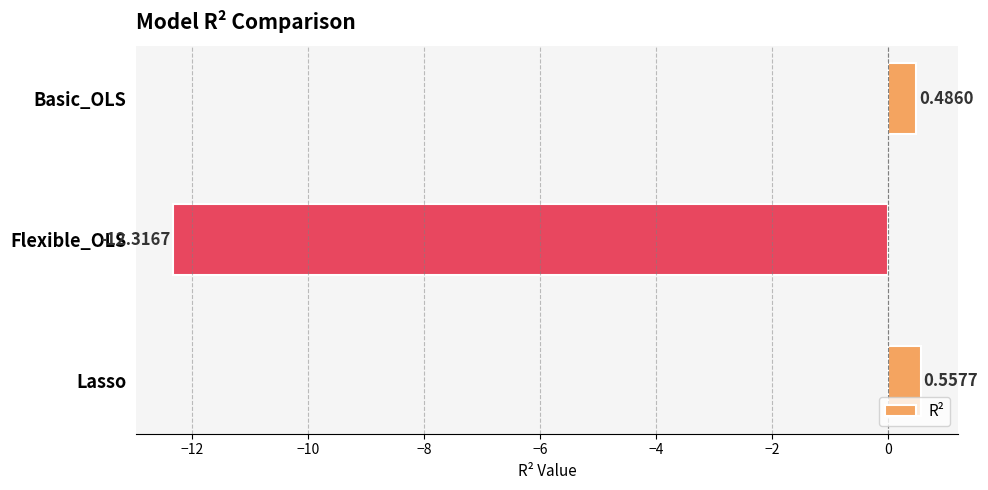

How many values are below 0?

1